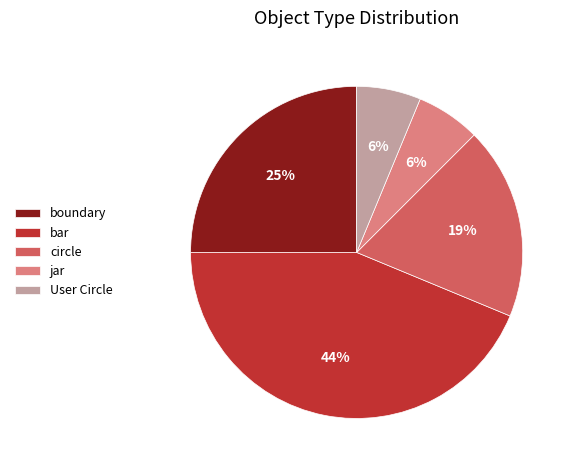

The jar slice represents 6% of the pie. True or false?

True